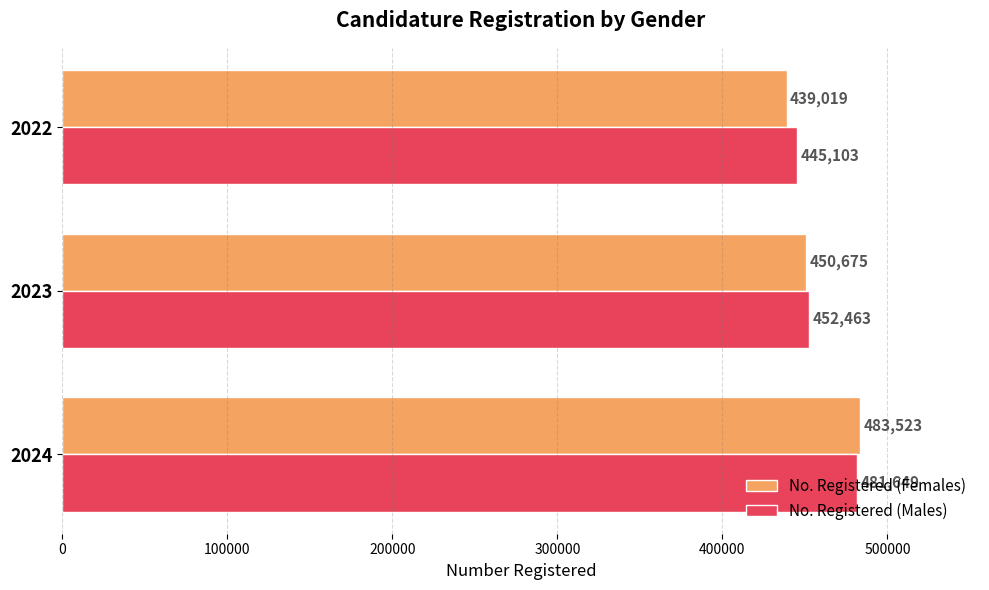

What is the sum of all No. Registered (Females) values?

1373217